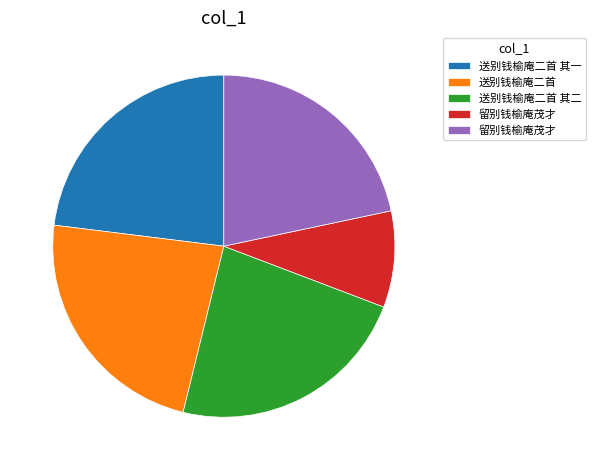

Is there any slice that represents more than half of the pie?

No